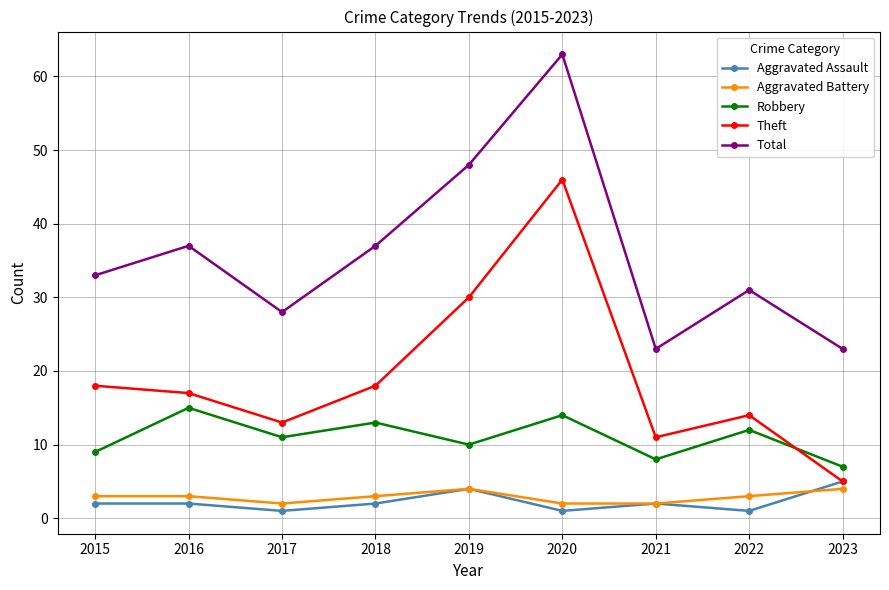

Where is the first local minimum for Theft?

2017